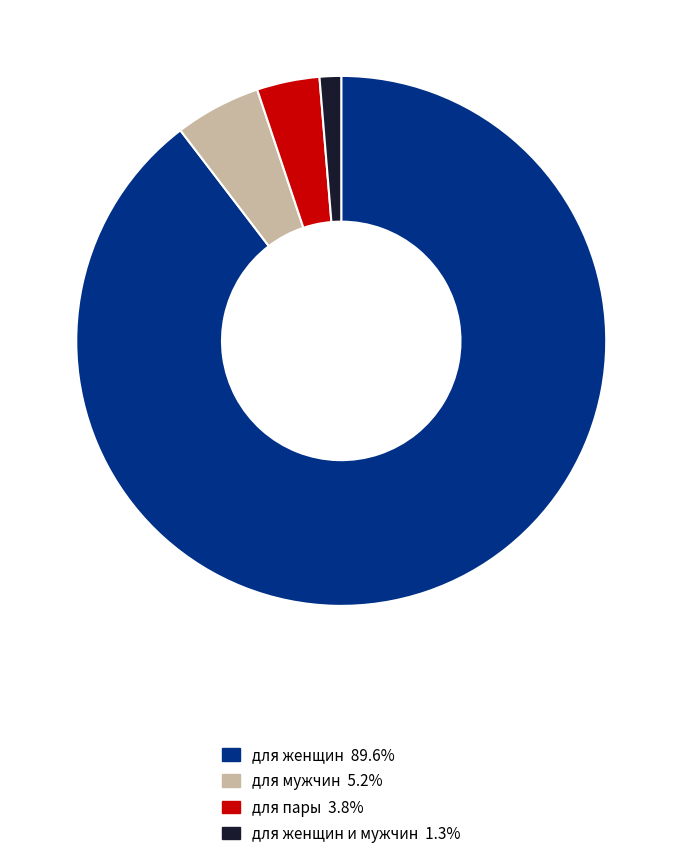

Is there a majority slice in this chart?

Yes